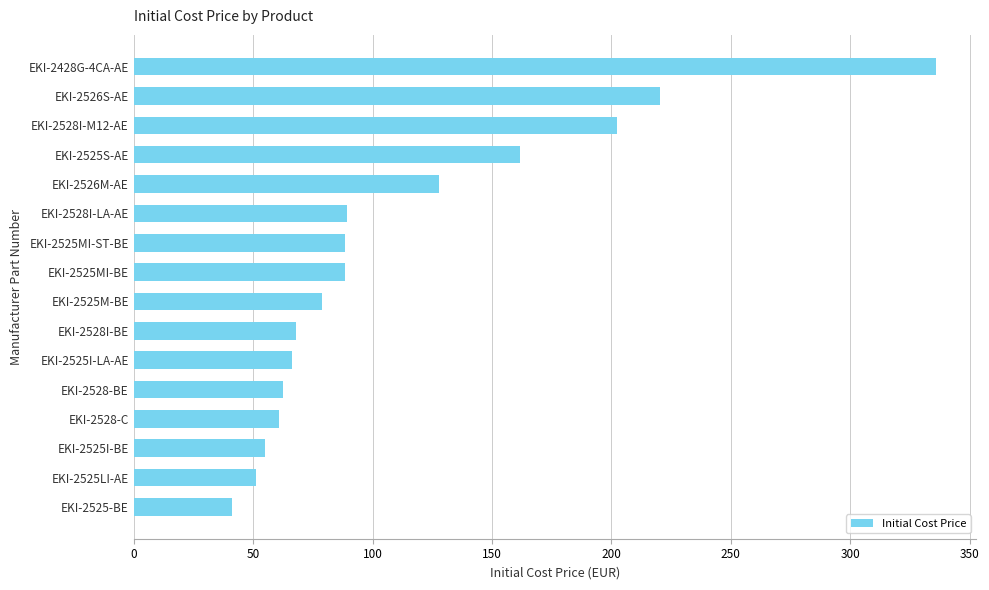

What is the greatest value displayed?

336.0